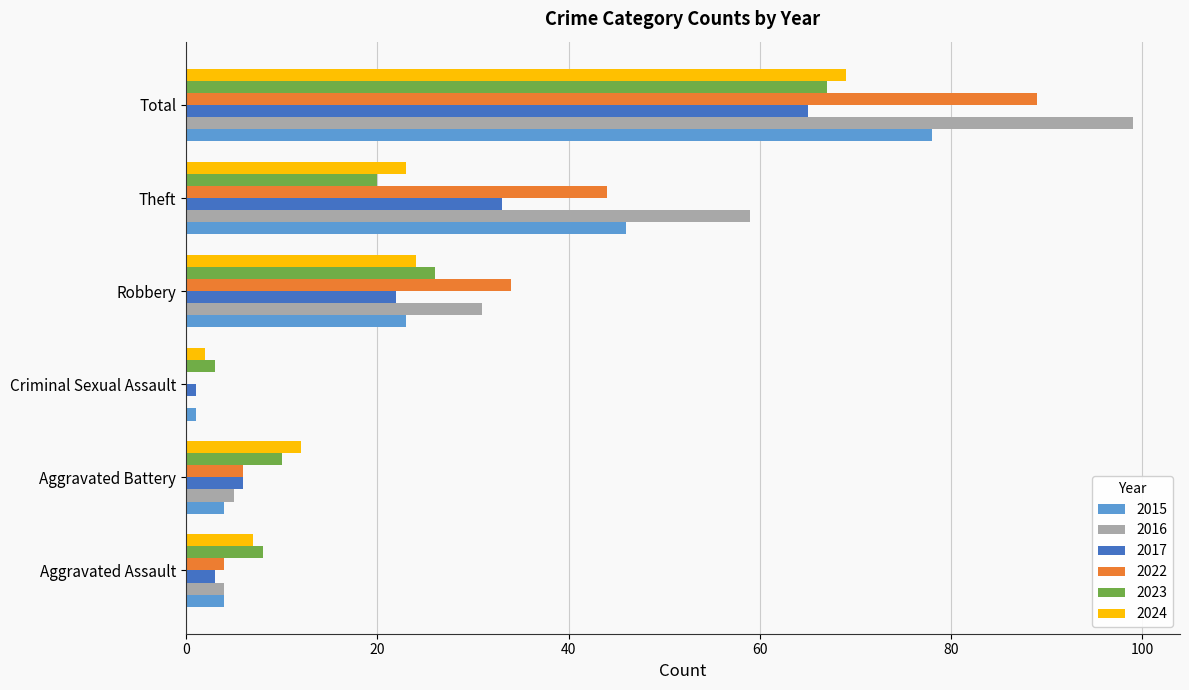

Where is 2015 nearest to the value 39?

Theft